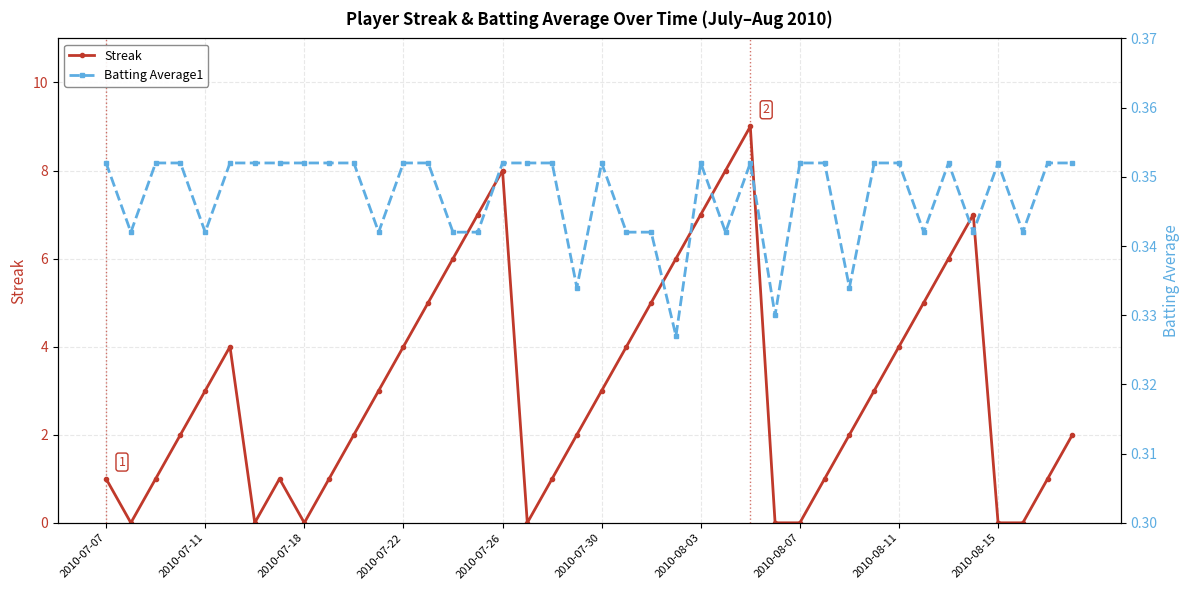

True or false: Streak has a value of 3 at 2010-08-07.

False